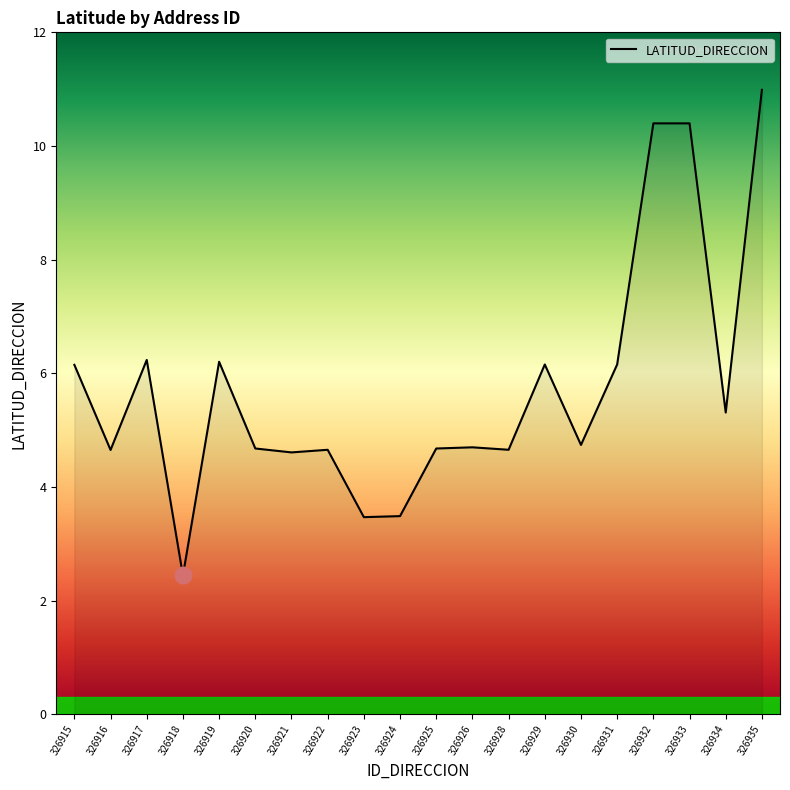

What is the greatest value displayed?

11.0